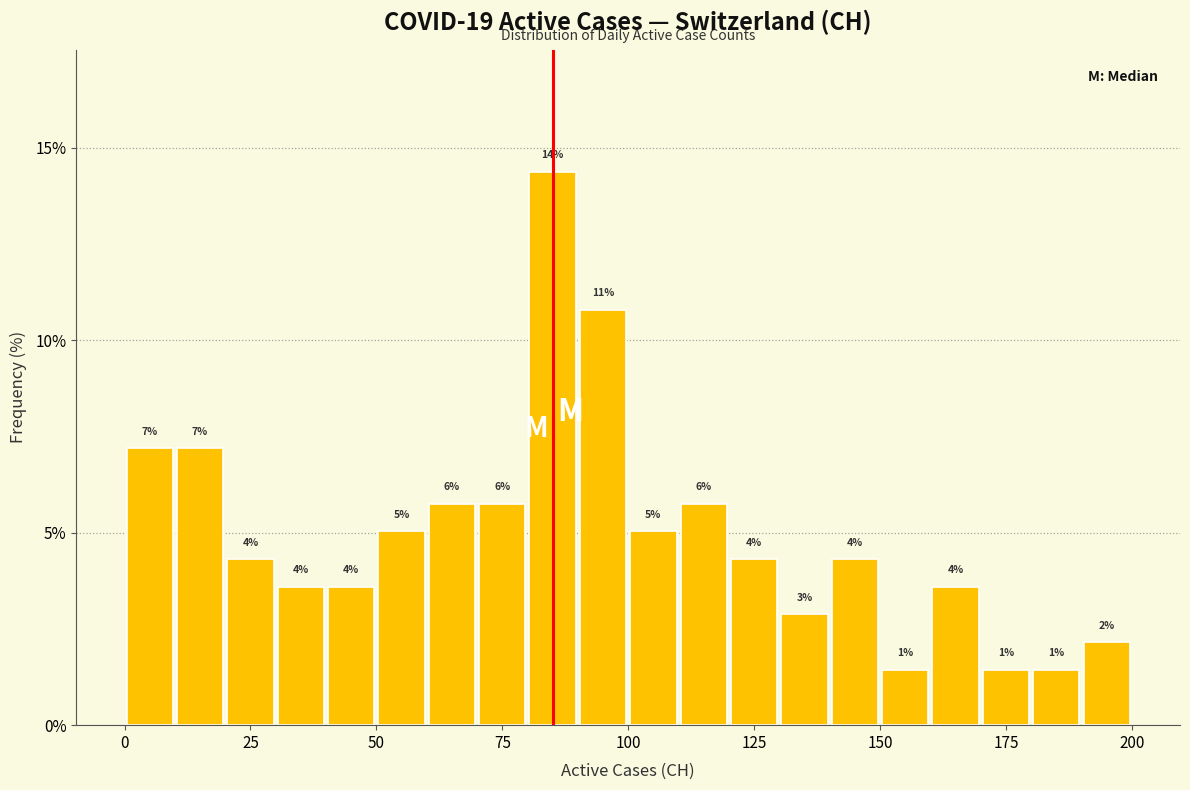

Read against the x-axis, roughly where is the centre of the tallest bar?

85